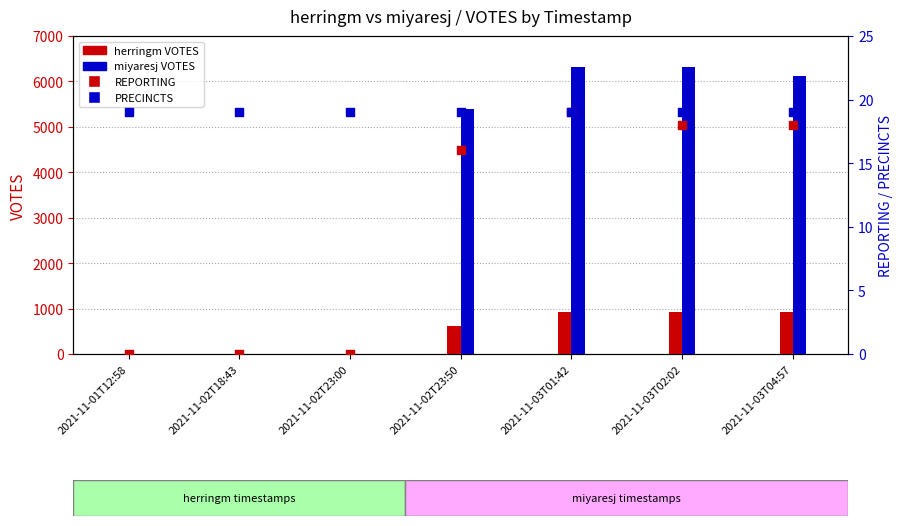

Which series has the largest Y range (max minus min)?

miyaresj VOTES